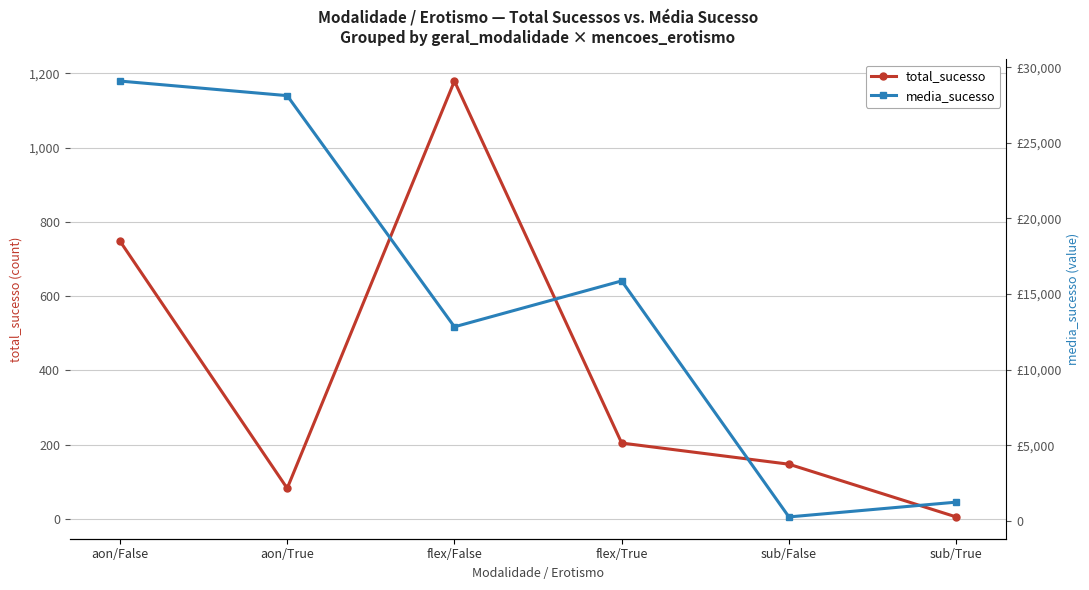

True or false: media_sucesso and total_sucesso cross at least once.

False